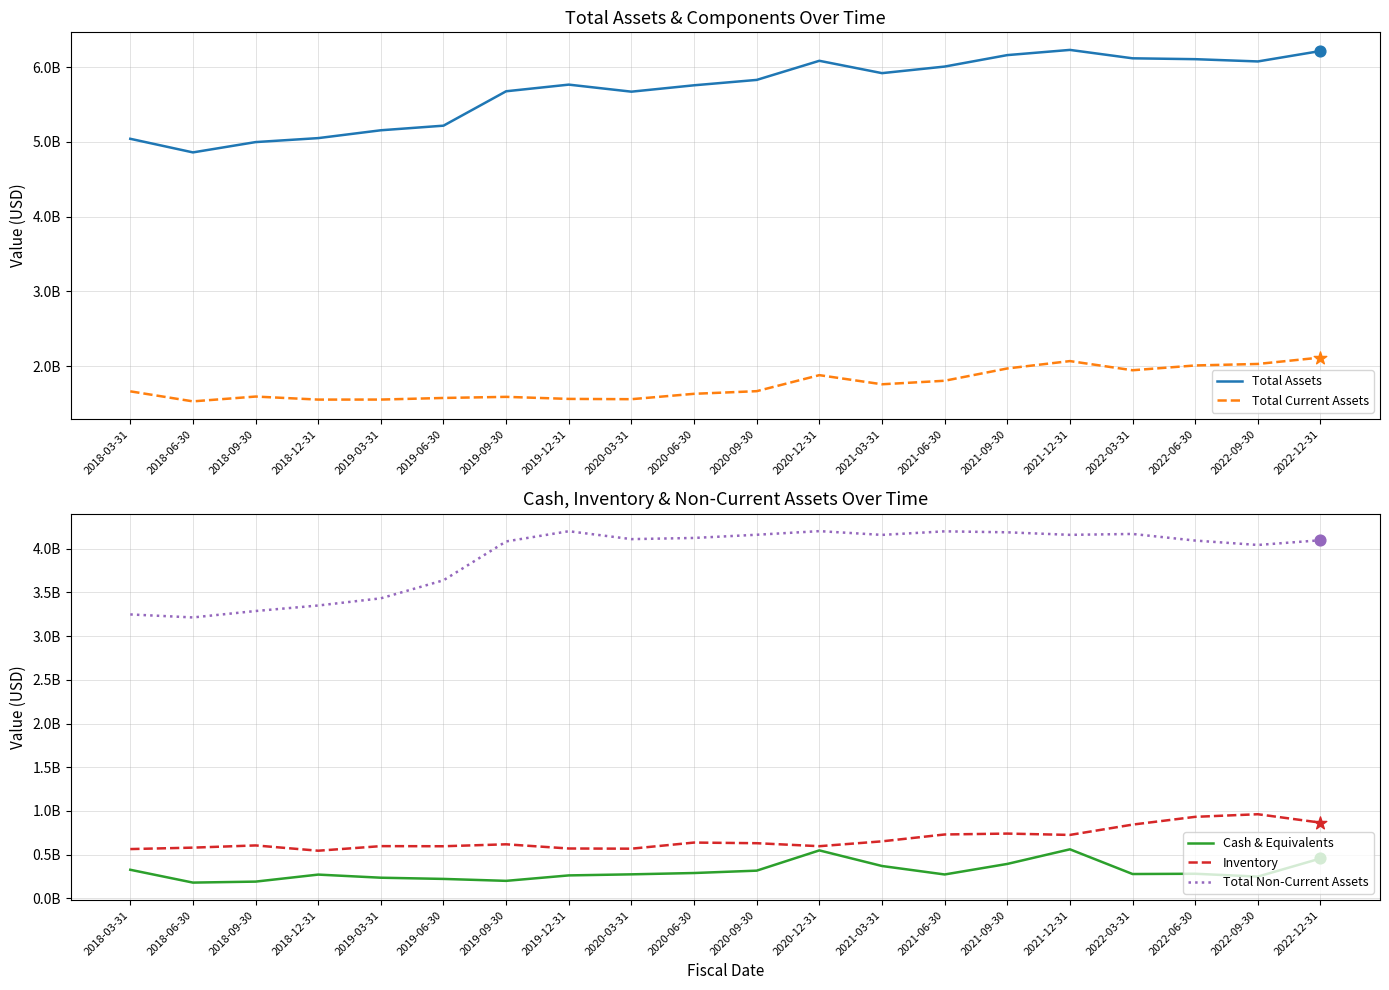

At which category is the sum across all series the highest?

2022-12-31